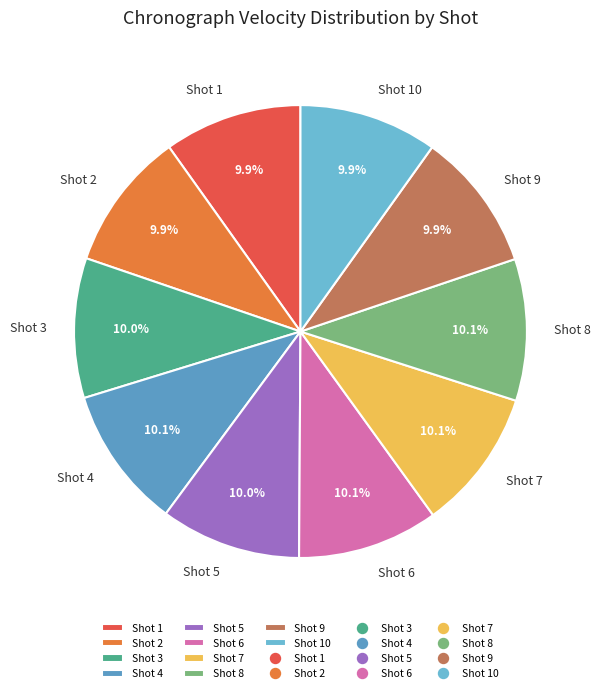

What is the ratio of the value at Shot 10 to the value at Shot 8?

1.0